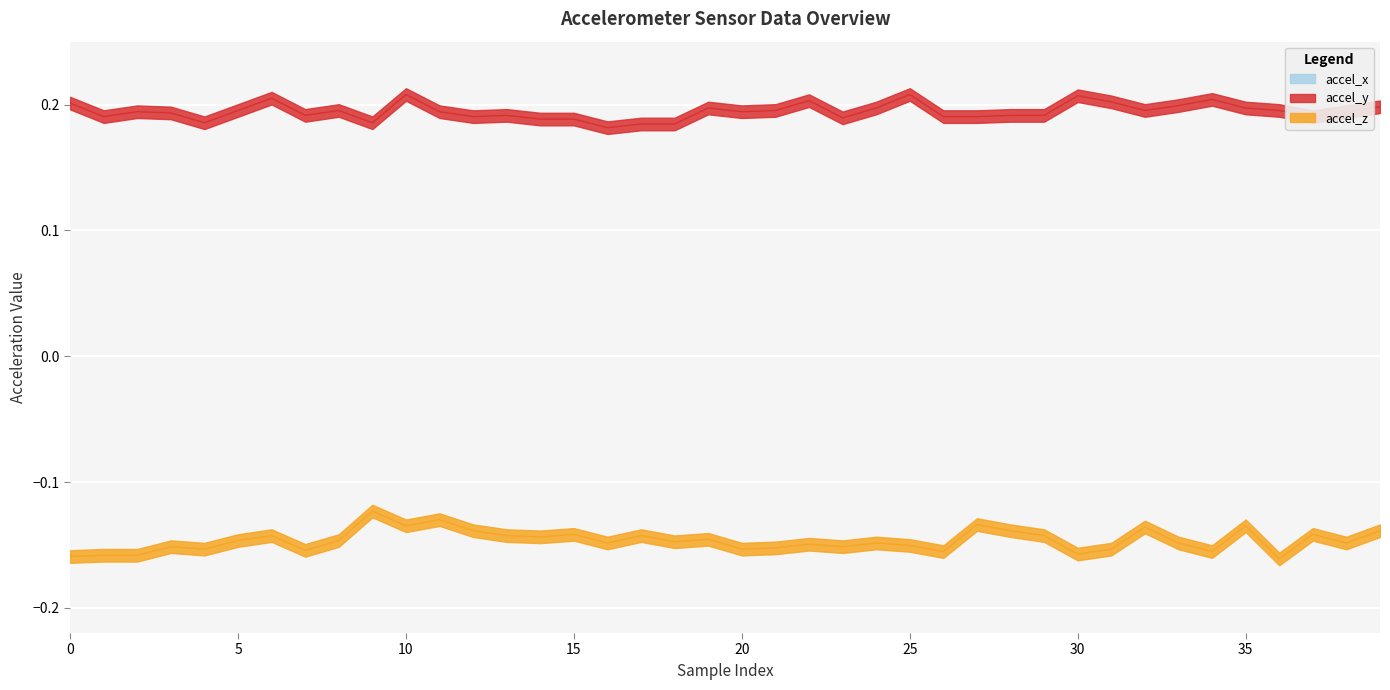

What is the sum of the accel_z values at 14 and 7?

-0.3